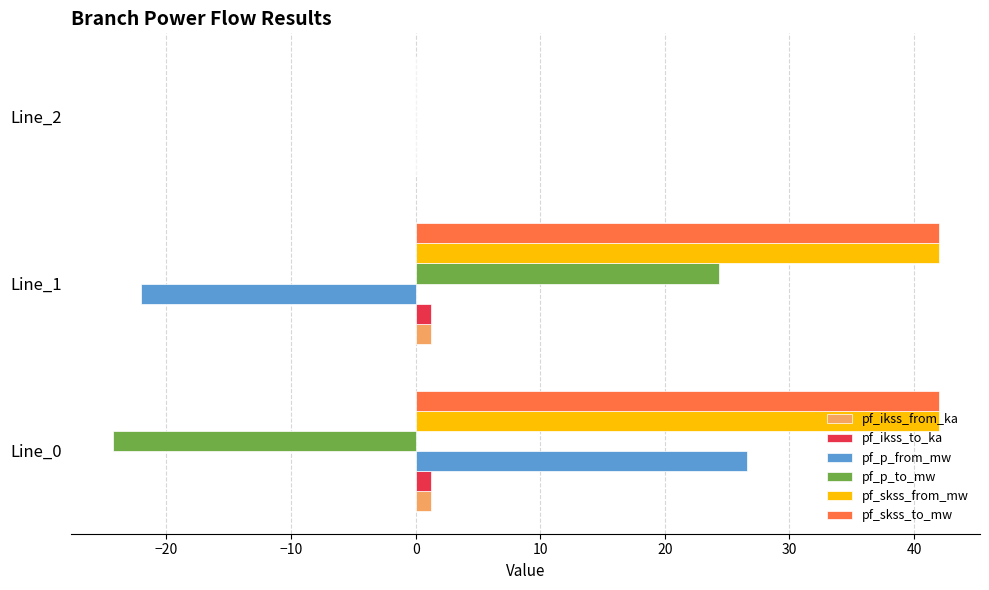

What is the sum of all pf_skss_from_mw values?

84.0